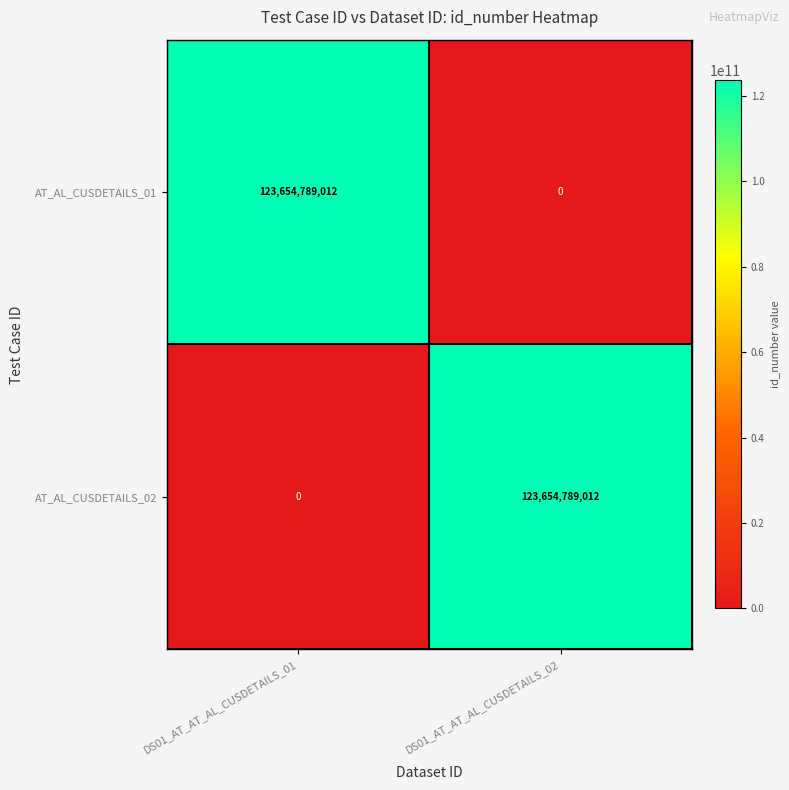

What is the maximum value shown in the chart?

123654789012